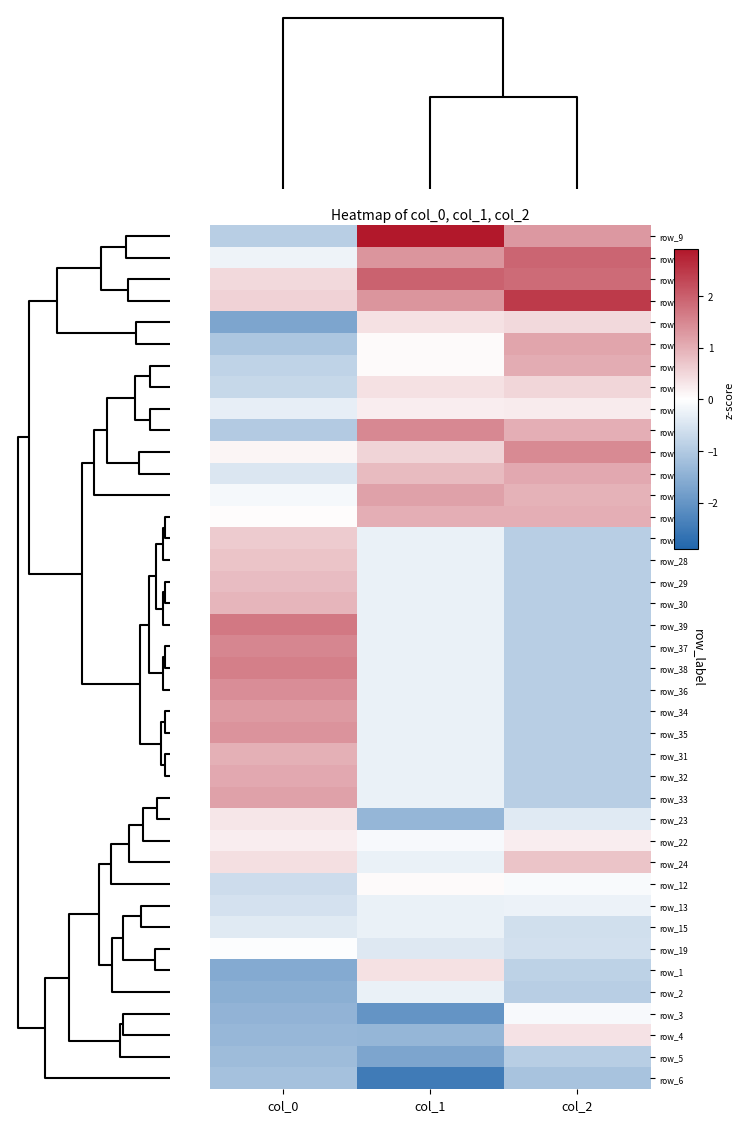

How many data points does each series have?

3